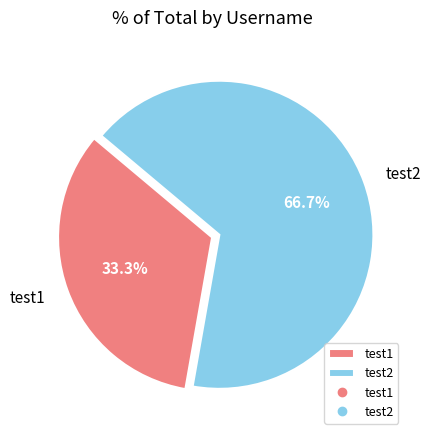

To the nearest percent, what portion does test1 represent?

33%